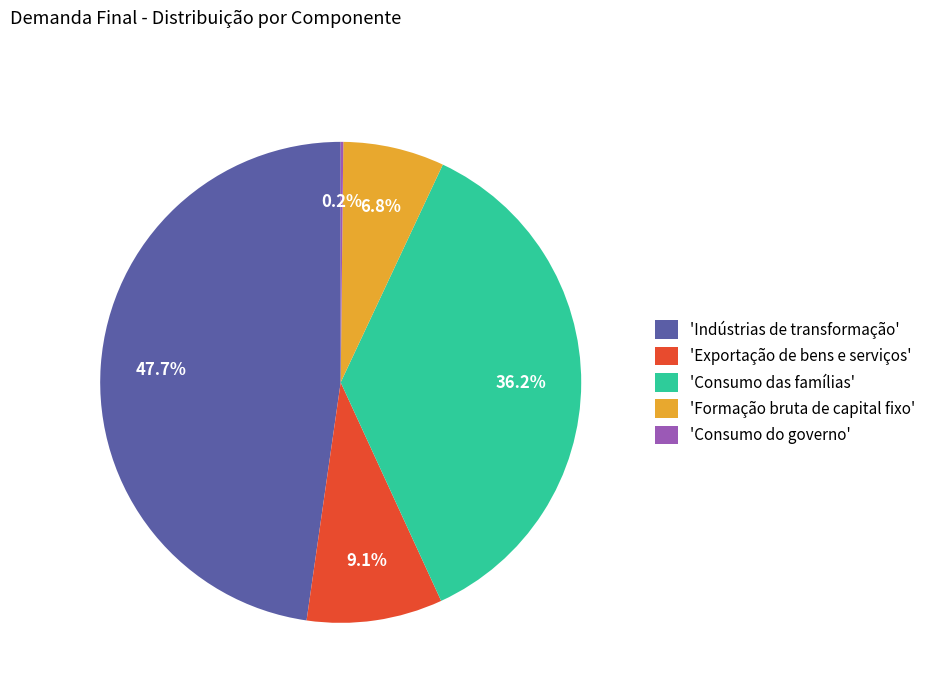

What is the largest slice in the pie chart?

'Indústrias de transformação'